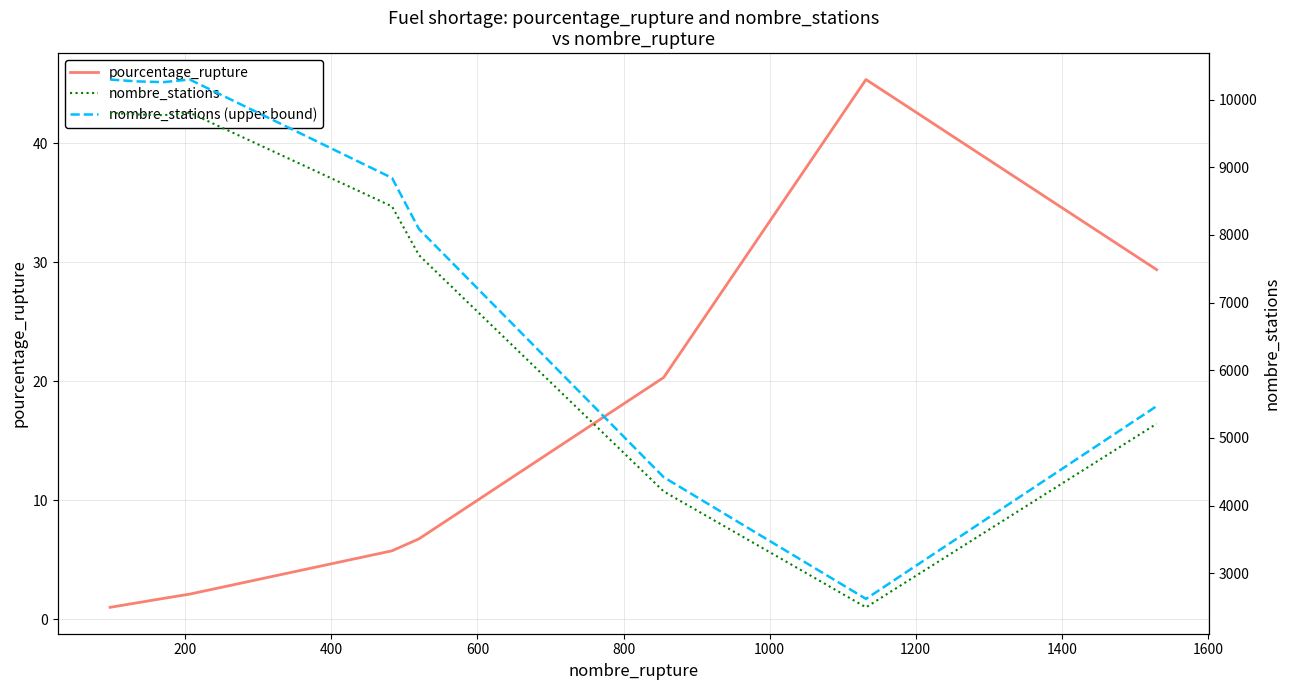

What is the maximum value for pourcentage_rupture?

45.4